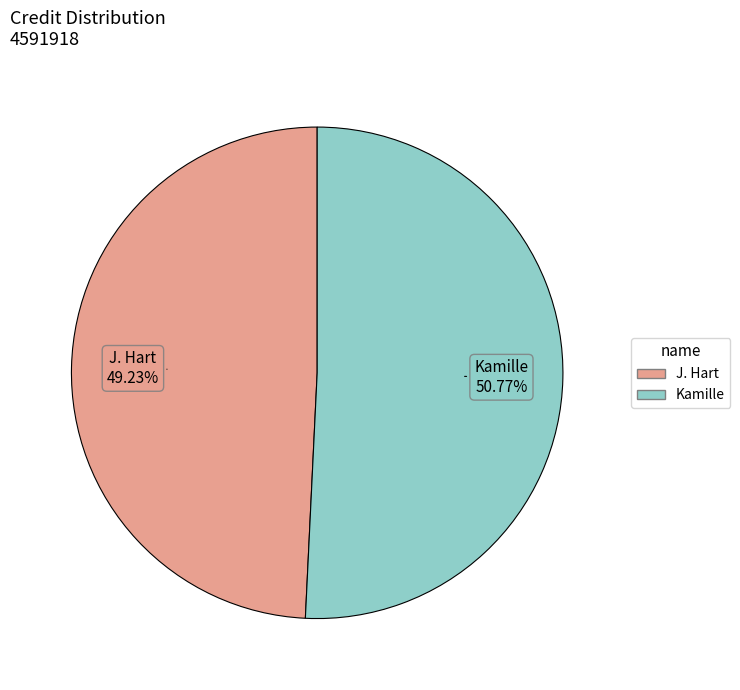

To the nearest percent, what is the difference between the largest and smallest slice percentages?

2%